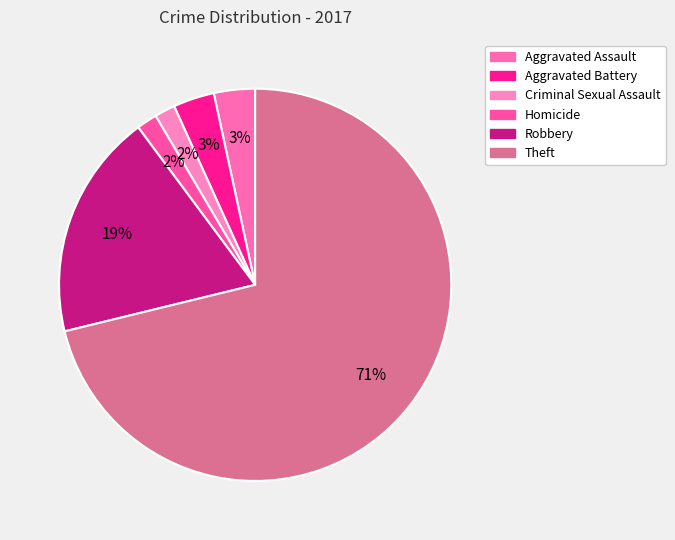

How many slices are in this pie chart?

6